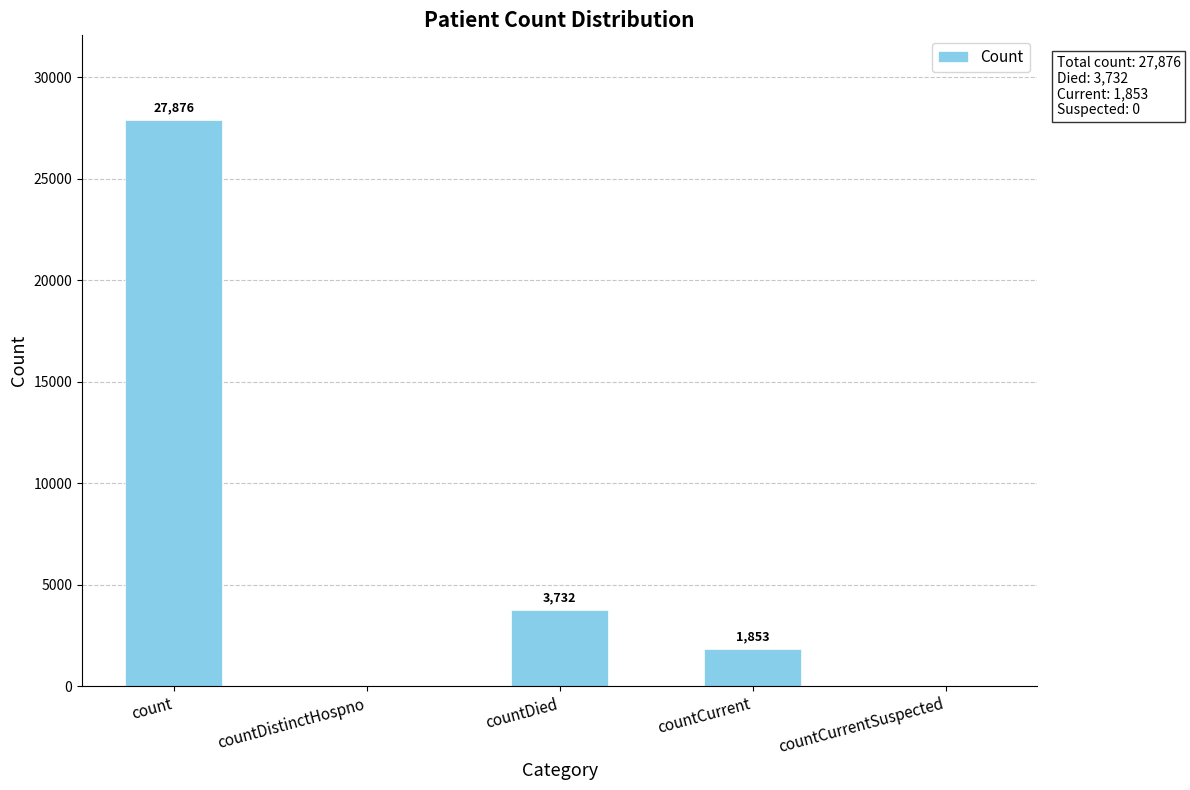

Which category has the highest value across all series?

count